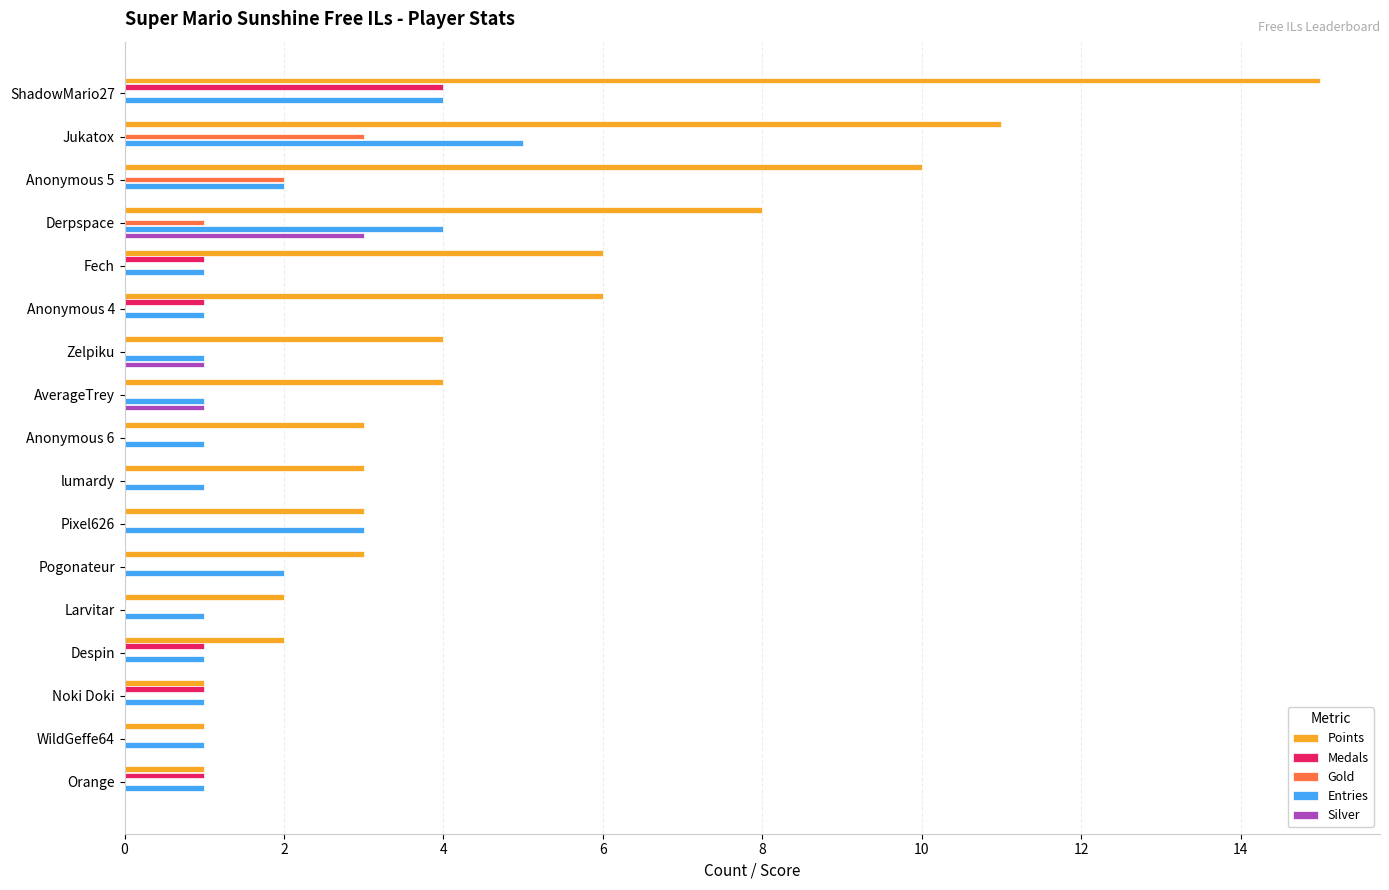

Which series changed the most between ShadowMario27 and Pixel626?

Points